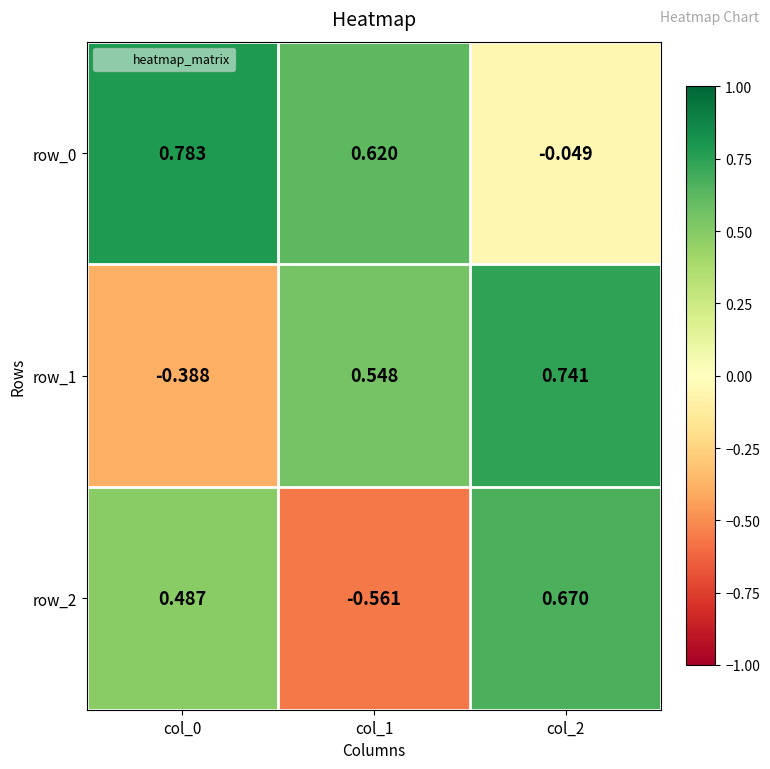

Is it true that row_2 equals 0.3 at col_0?

False